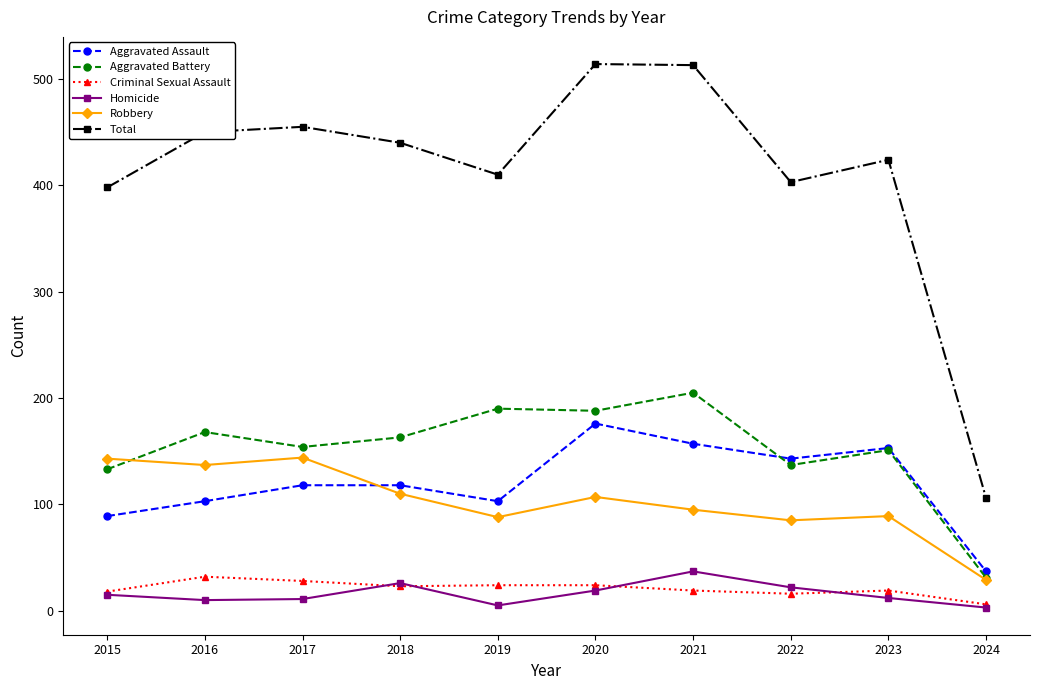

What is the difference between the maximum and minimum values in the Criminal Sexual Assault series?

26